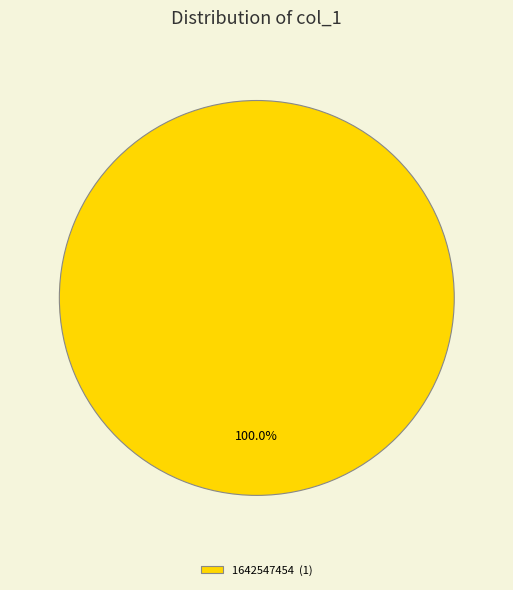

Rank the categories by value from highest to lowest.

1642547454 (1)